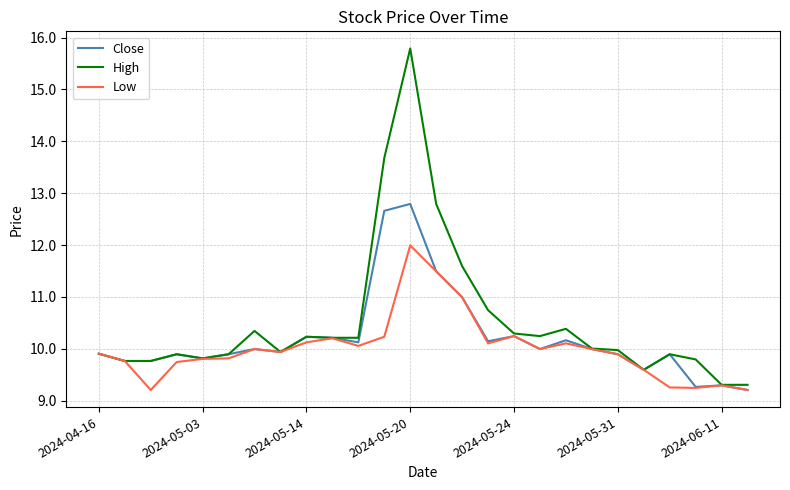

Which series has the largest total across all categories?

High